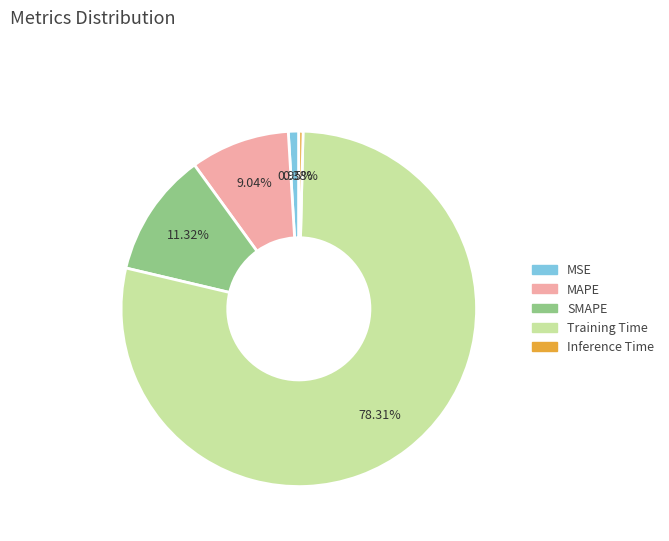

Which category has the biggest portion of the pie?

Training Time